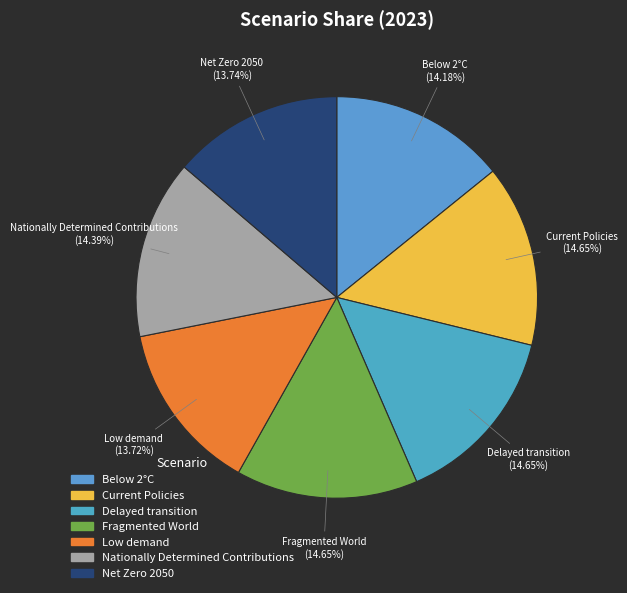

The Low demand slice represents 24% of the pie. True or false?

False